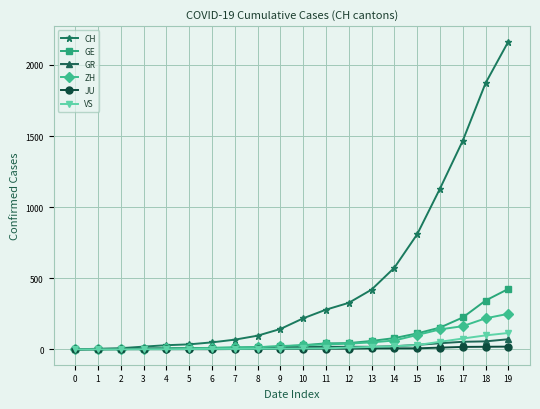

At which label does CH reach its peak?

19